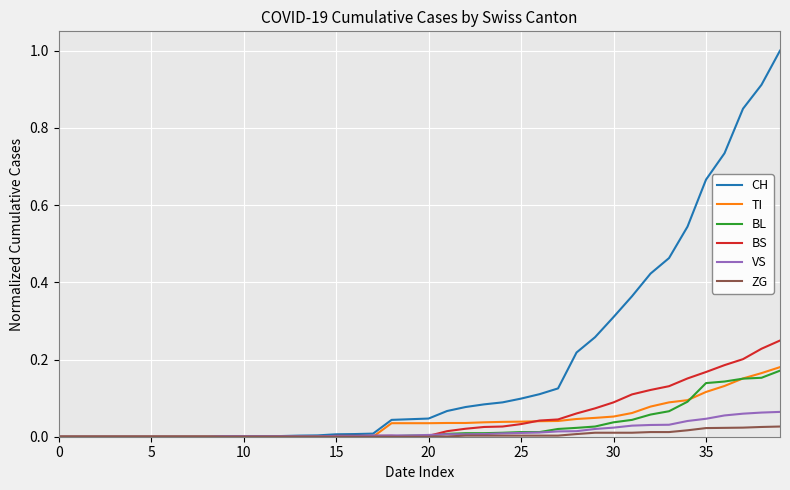

What is the maximum value shown in the chart?

1.0